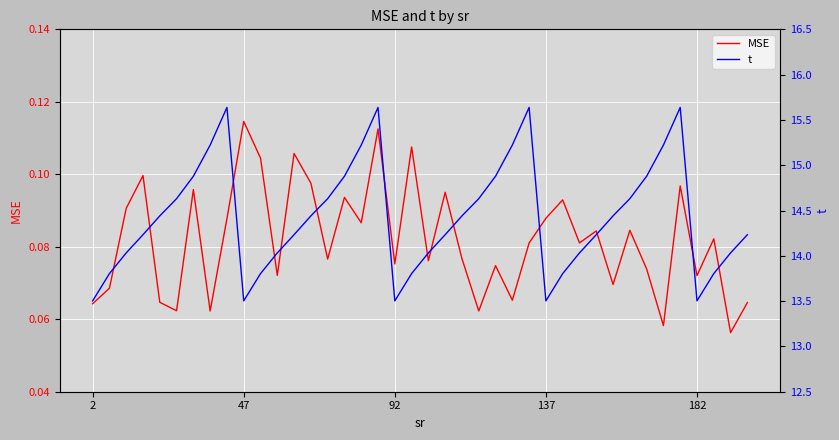

True or false: t has more than 0 interior local peaks.

True